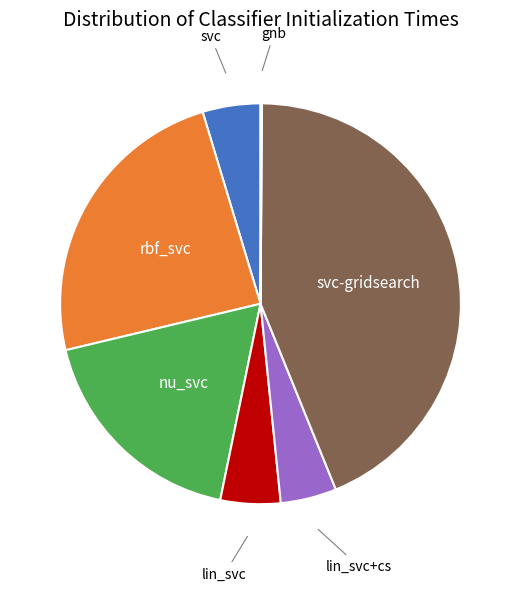

Do svc and lin_svc together represent more than half of the pie?

No